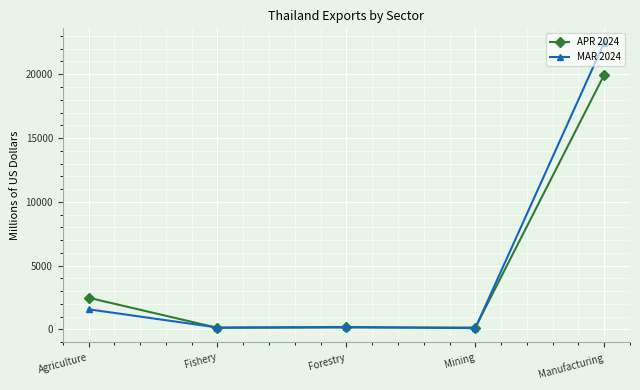

How many values in the MAR 2024 series are below 191?

2